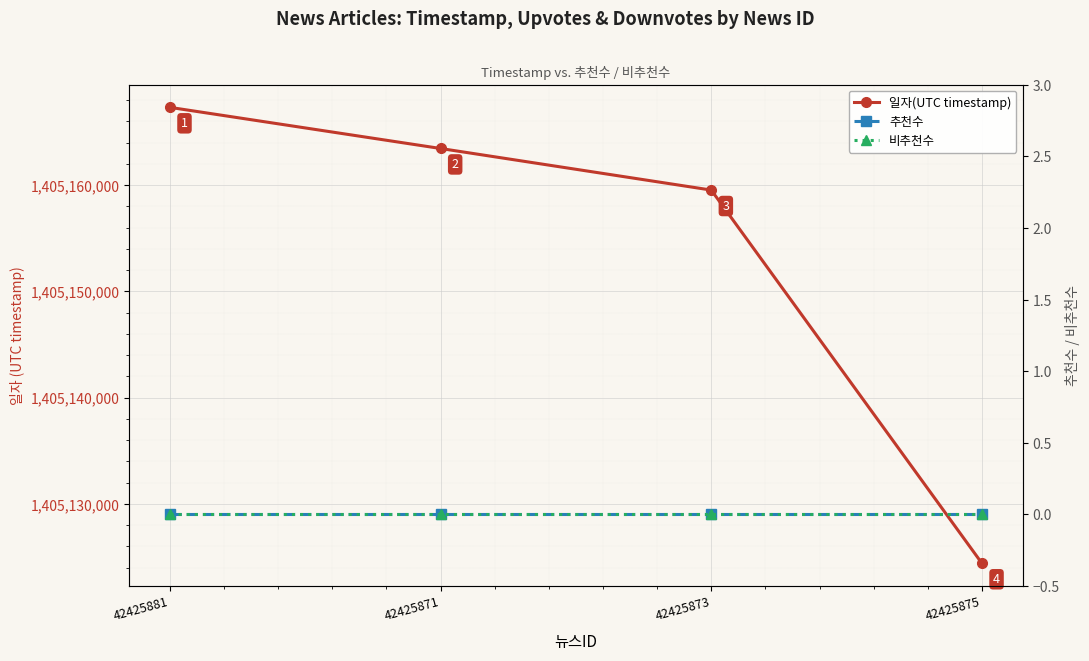

What is the label of the 2nd point from the left?

42425871